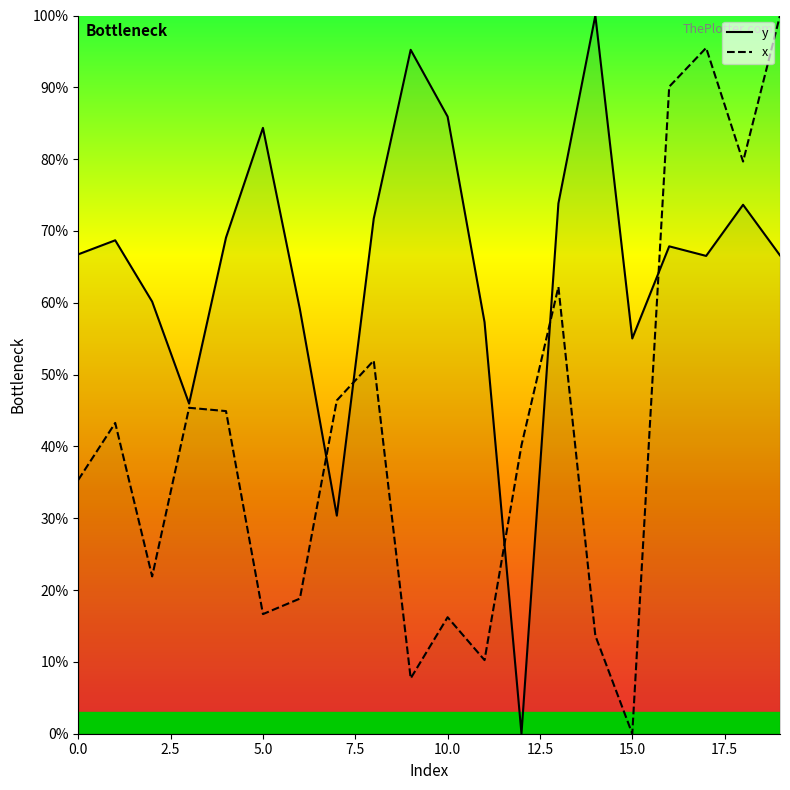

What is the difference between the highest and lowest values at 18?

6.0